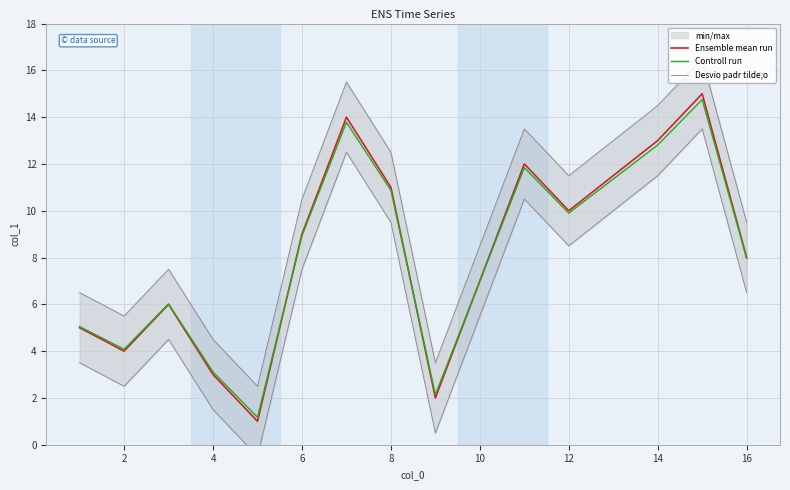

Does the chart have visible grid lines?

Yes